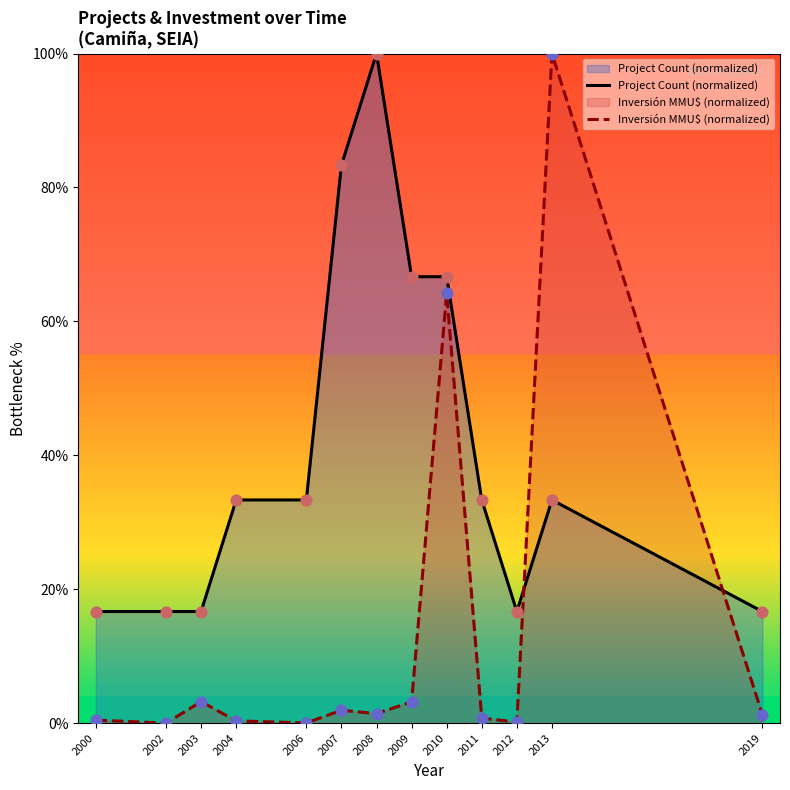

Which series has the widest spread of Y values?

Inversión MMU$ (normalized)